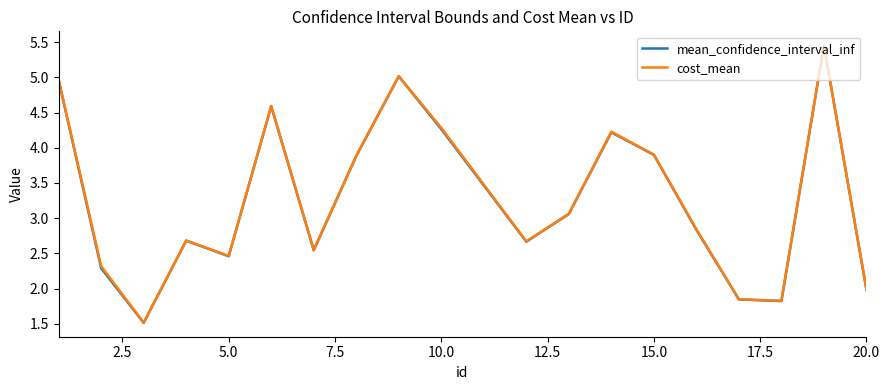

Which series has the largest range (max minus min)?

cost_mean